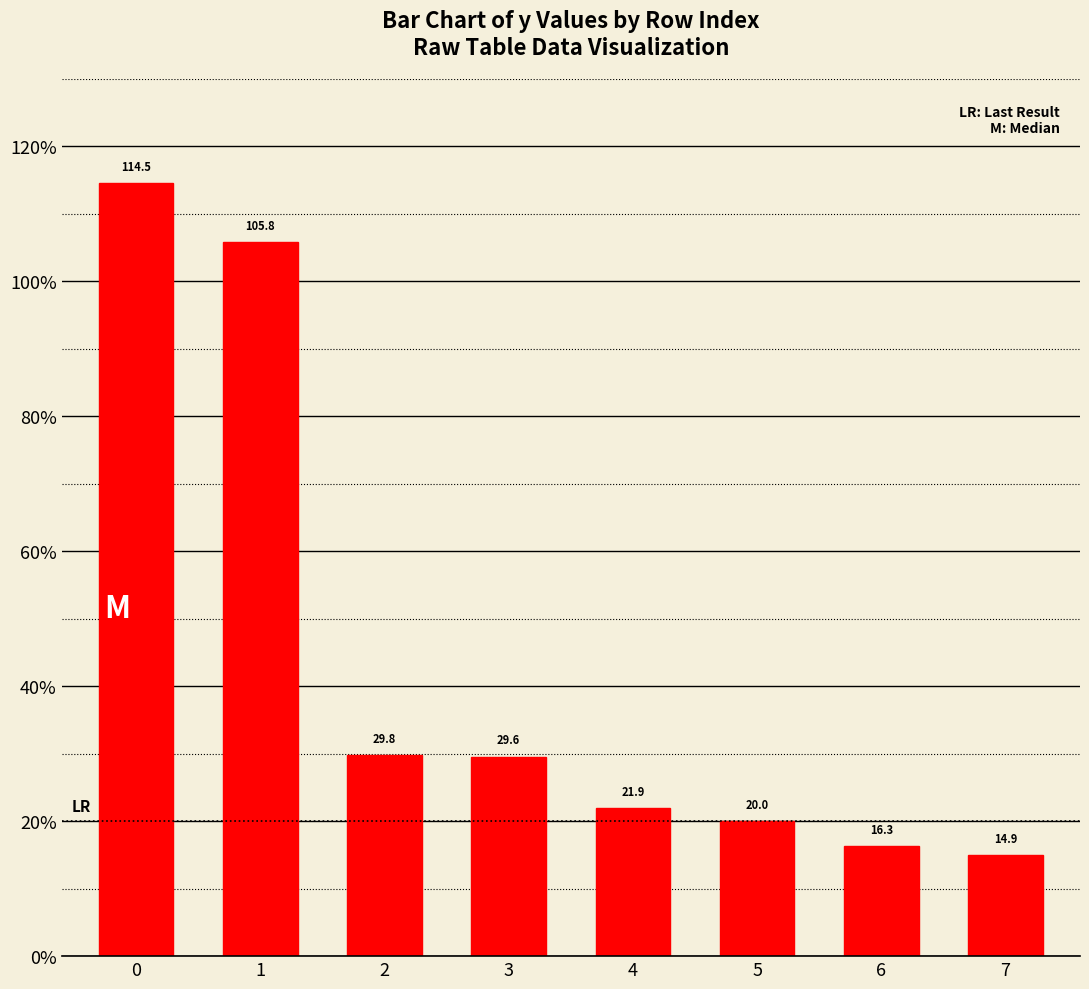

What is the value of the 5th bar from the left?

21.9